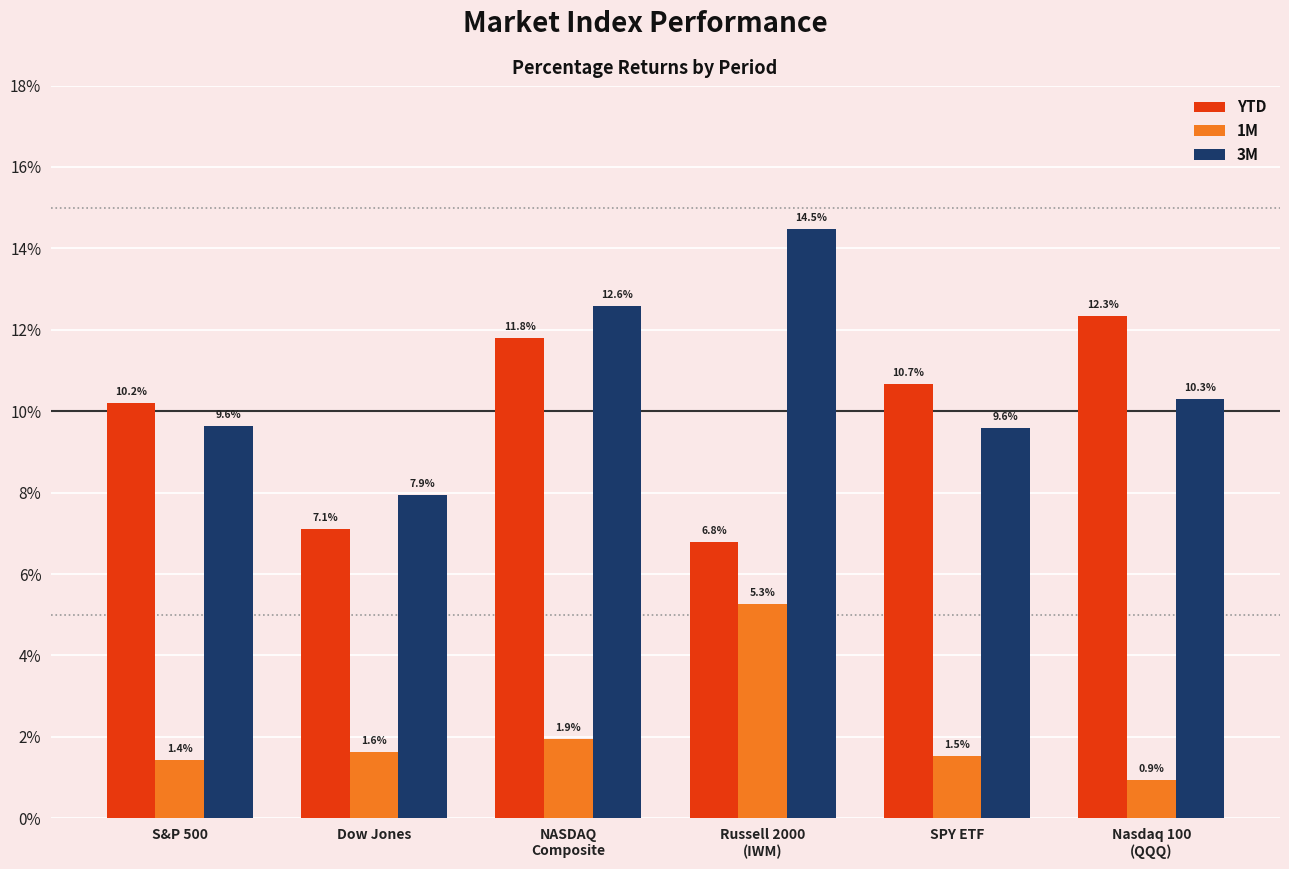

Reading left to right, list all the values displayed in this chart.

YTD: S&P 500=10.2	Dow Jones=7.1	NASDAQ
Composite=11.8	Russell 2000
(IWM)=6.8	SPY ETF=10.7	Nasdaq 100
(QQQ)=12.3
1M: S&P 500=1.4	Dow Jones=1.6	NASDAQ
Composite=1.9	Russell 2000
(IWM)=5.3	SPY ETF=1.5	Nasdaq 100
(QQQ)=0.9
3M: S&P 500=9.6	Dow Jones=7.9	NASDAQ
Composite=12.6	Russell 2000
(IWM)=14.5	SPY ETF=9.6	Nasdaq 100
(QQQ)=10.3